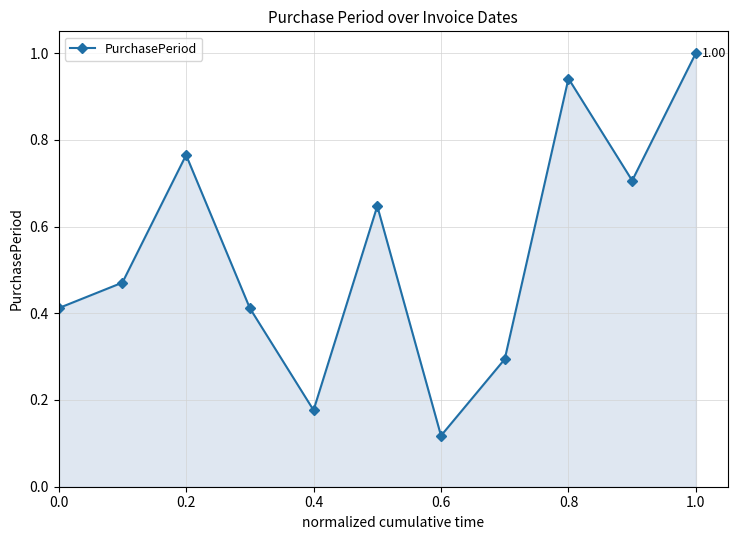

True or false: there are more than 2 points higher than both neighbors.

True